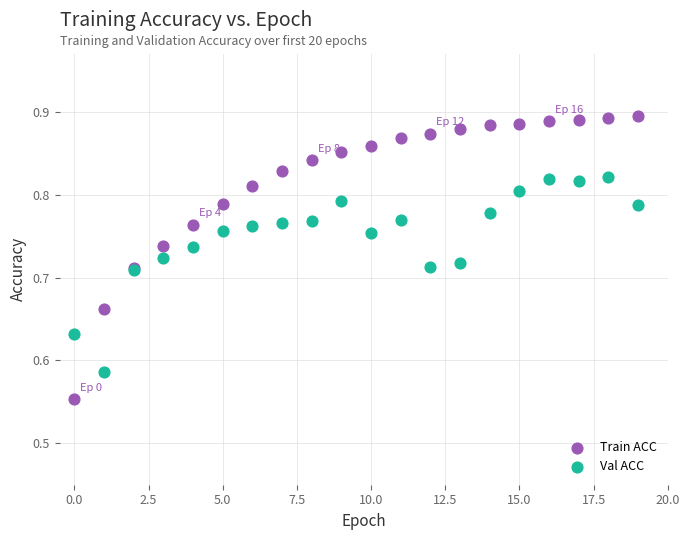

Which series reaches the maximum Y coordinate?

Train ACC